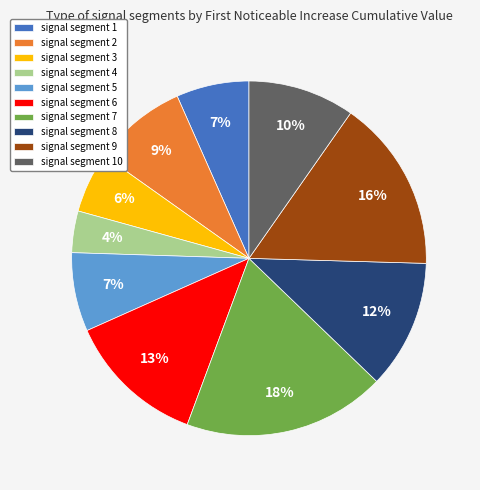

Which category has the biggest portion of the pie?

signal segment 7